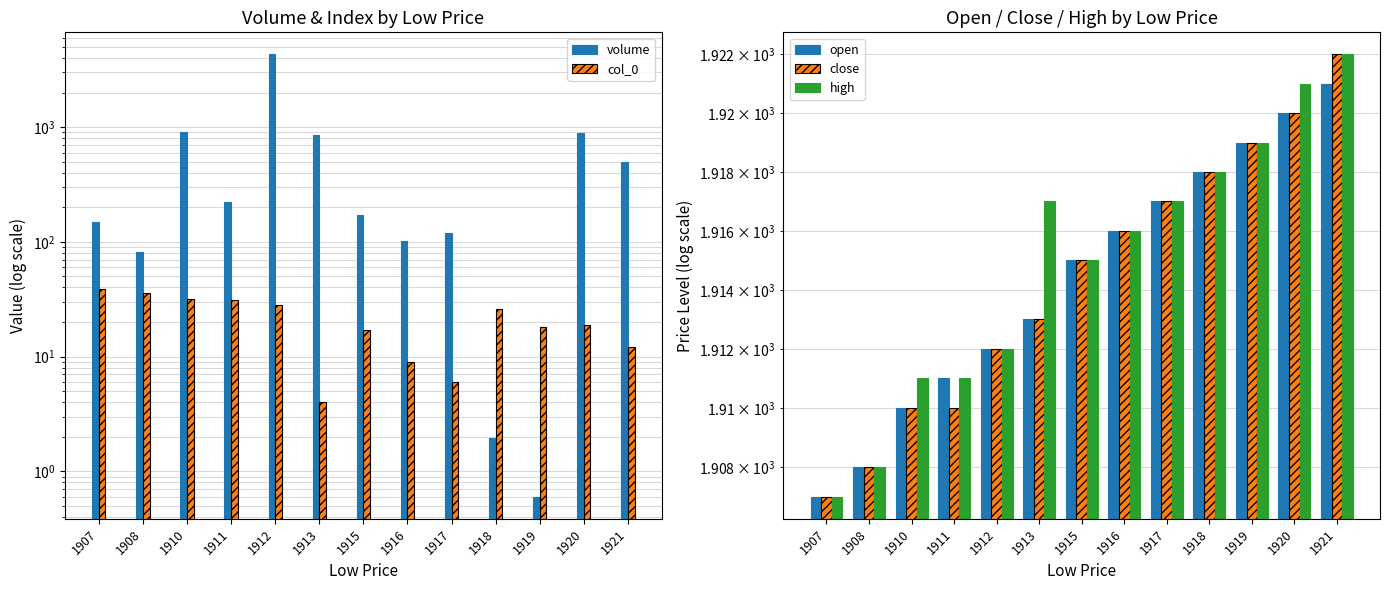

Rank the series at 1910 from lowest to highest value.

col_0, volume, open, close, high